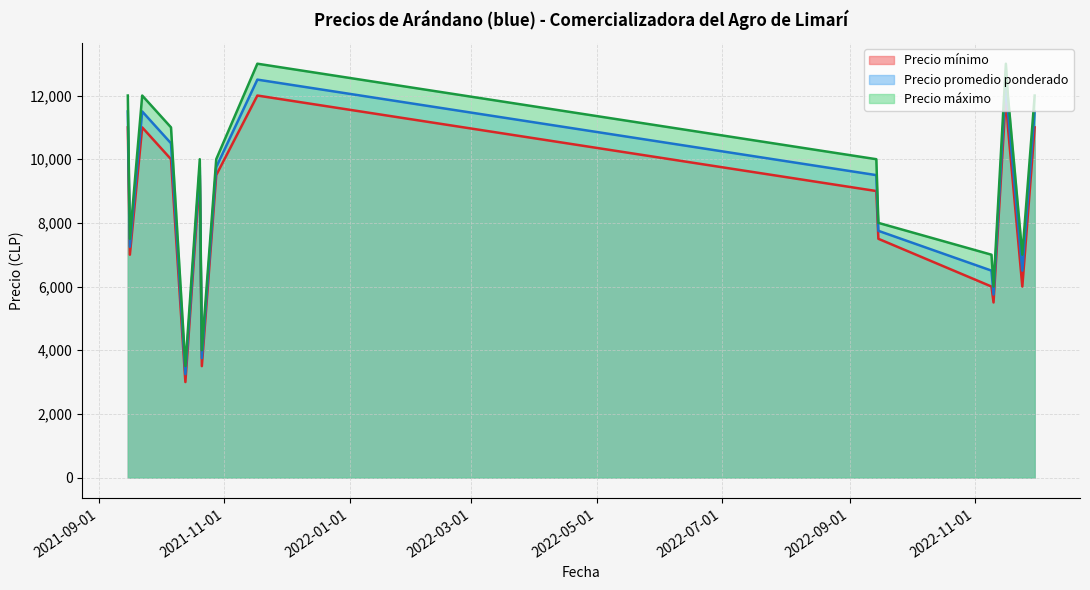

Reading right to left, extract all data points from this chart.

Precio mínimo: 2022-11-30=11000	2022-11-24=6000	2022-11-17=11000	2022-11-16=12000	2022-11-10=5500	2022-11-09=6000	2022-09-15=7500	2022-09-14=9000	2021-11-17=12000	2021-10-28=9500	2021-10-21=3500	2021-10-20=9500	2021-10-13=3000	2021-10-06=10000	2021-09-22=11000	2021-09-16=7000	2021-09-15=11000
Precio promedio ponderado: 2022-11-30=11500	2022-11-24=6500	2022-11-17=11500	2022-11-16=12500	2022-11-10=5750	2022-11-09=6500	2022-09-15=7750	2022-09-14=9500	2021-11-17=12500	2021-10-28=9750	2021-10-21=3750	2021-10-20=9750	2021-10-13=3250	2021-10-06=10500	2021-09-22=11500	2021-09-16=7250	2021-09-15=11500
Precio máximo: 2022-11-30=12000	2022-11-24=7000	2022-11-17=12000	2022-11-16=13000	2022-11-10=6000	2022-11-09=7000	2022-09-15=8000	2022-09-14=10000	2021-11-17=13000	2021-10-28=10000	2021-10-21=4000	2021-10-20=10000	2021-10-13=3500	2021-10-06=11000	2021-09-22=12000	2021-09-16=7500	2021-09-15=12000